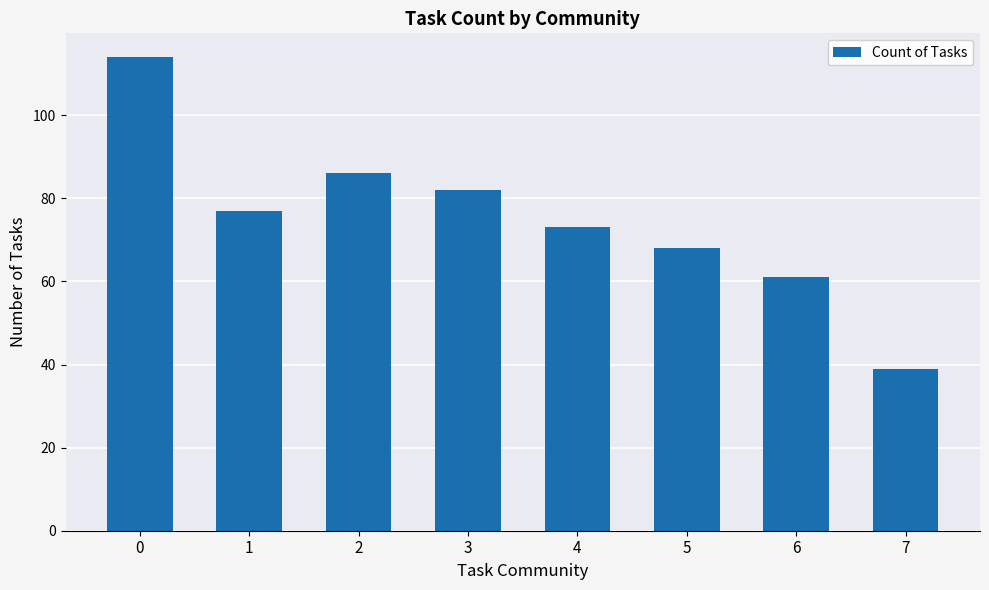

What is the minimum value shown in the chart?

39